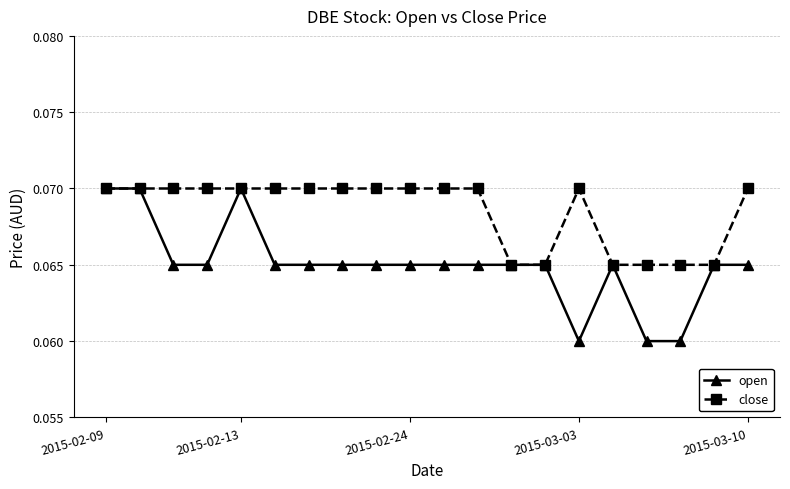

List the series in order of their overall mean, lowest first.

open, close